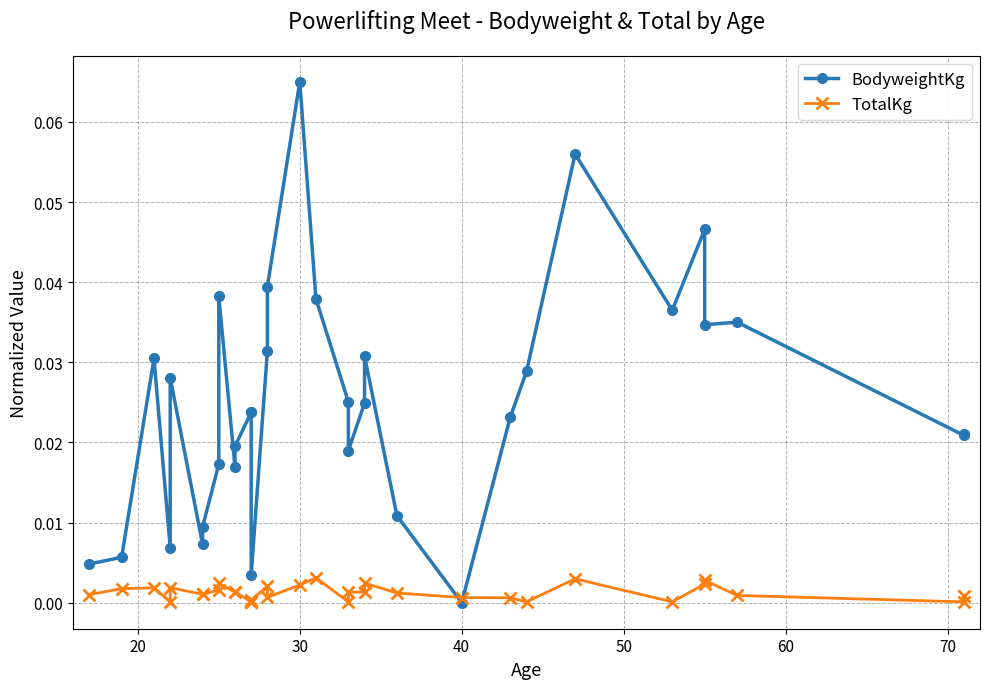

Count the number of data series in this chart.

2